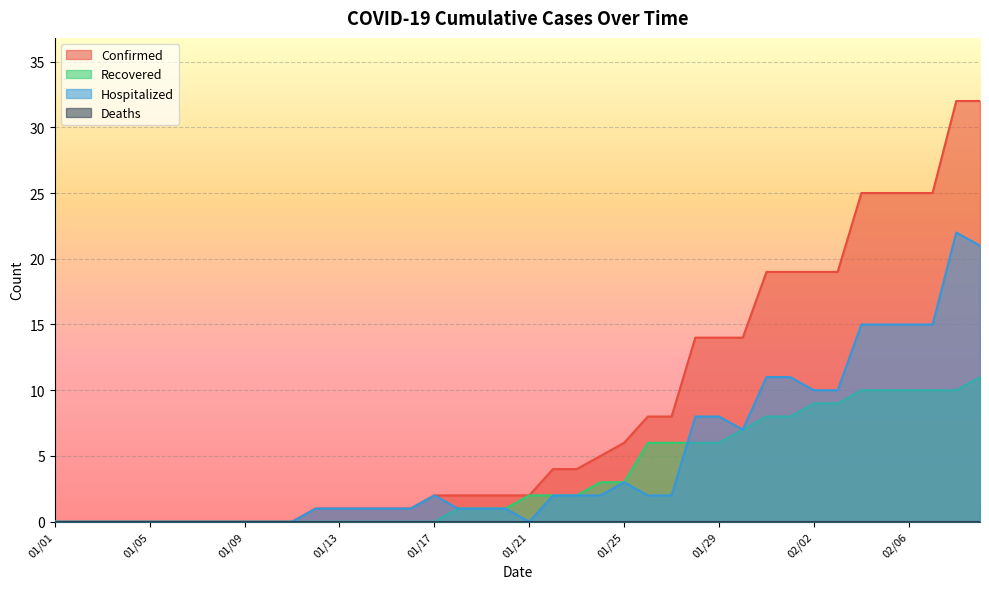

Which series has the largest range (max minus min)?

Confirmed